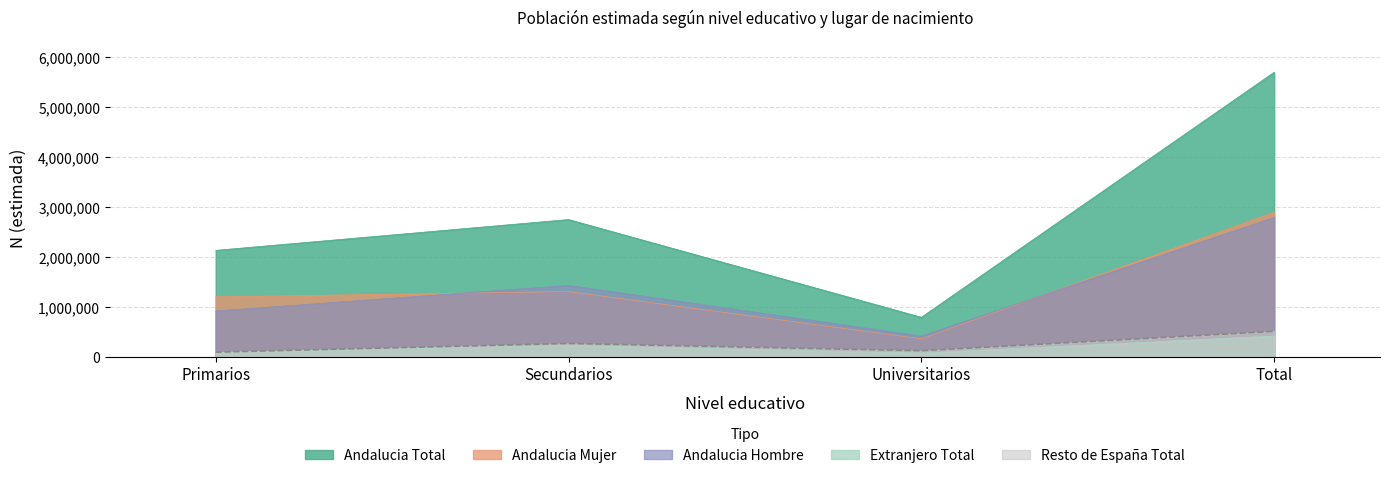

What value does the Andalucia_Hombre series have at Secundarios?

1440357